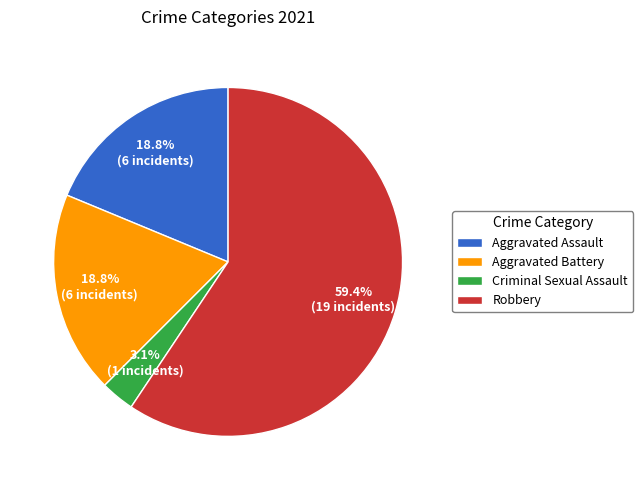

Which slice is the smallest?

Criminal Sexual Assault